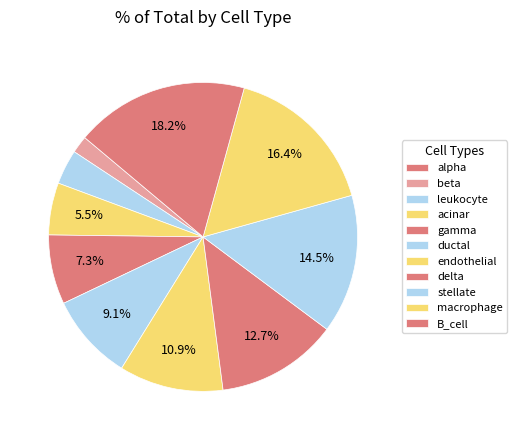

Which category has the smallest portion of the pie?

alpha